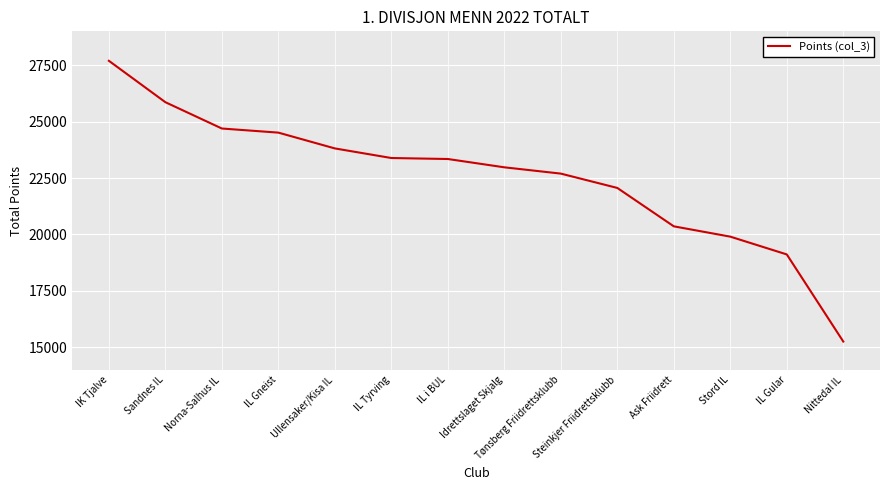

What is the average value?

22548